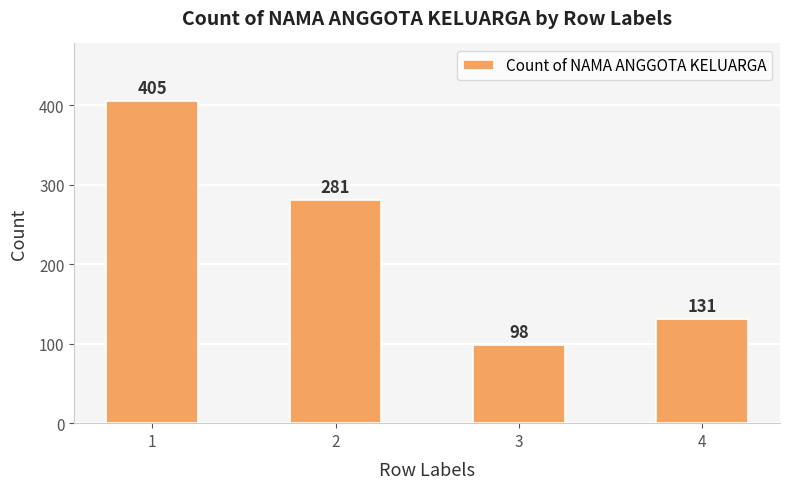

True or false: the data shows 42 at 3.

False